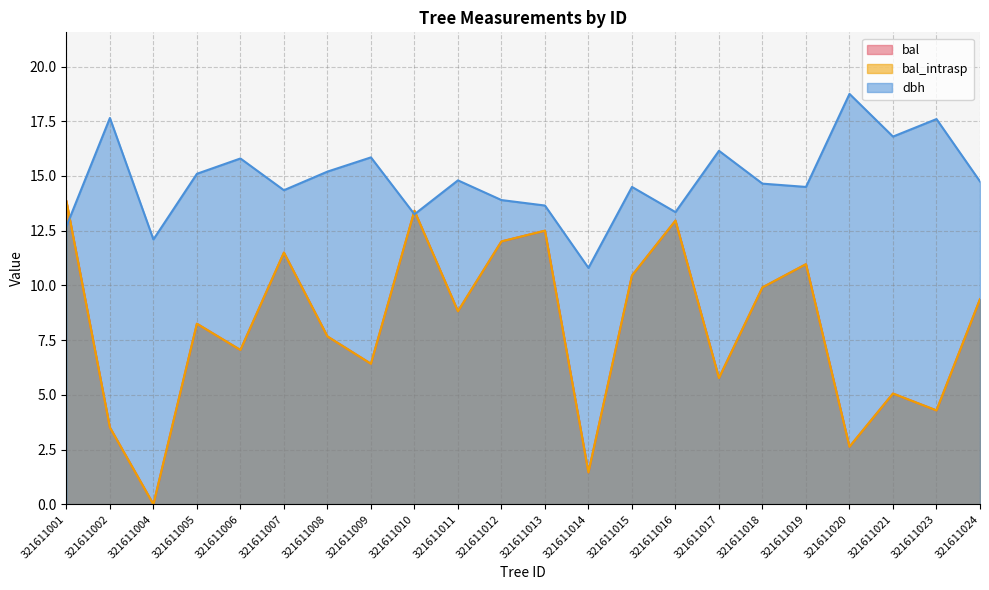

True or false: bal has a value of 6.9 at 321611013.

False